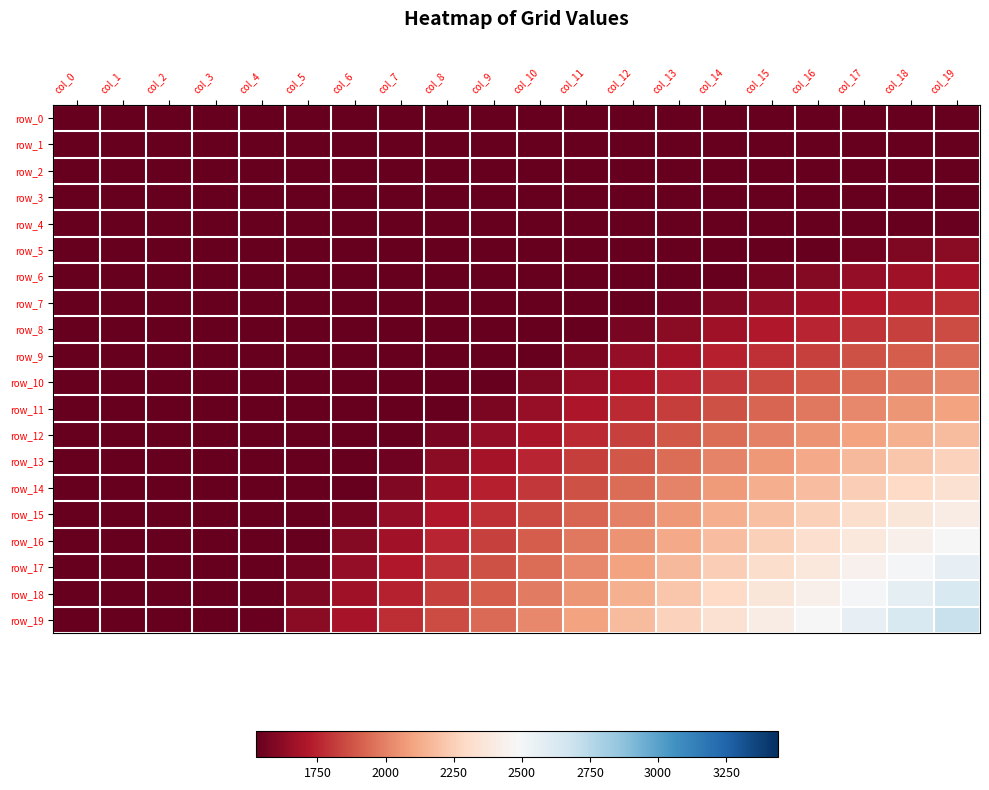

At which label is row_11 closest to 1811?

col_13